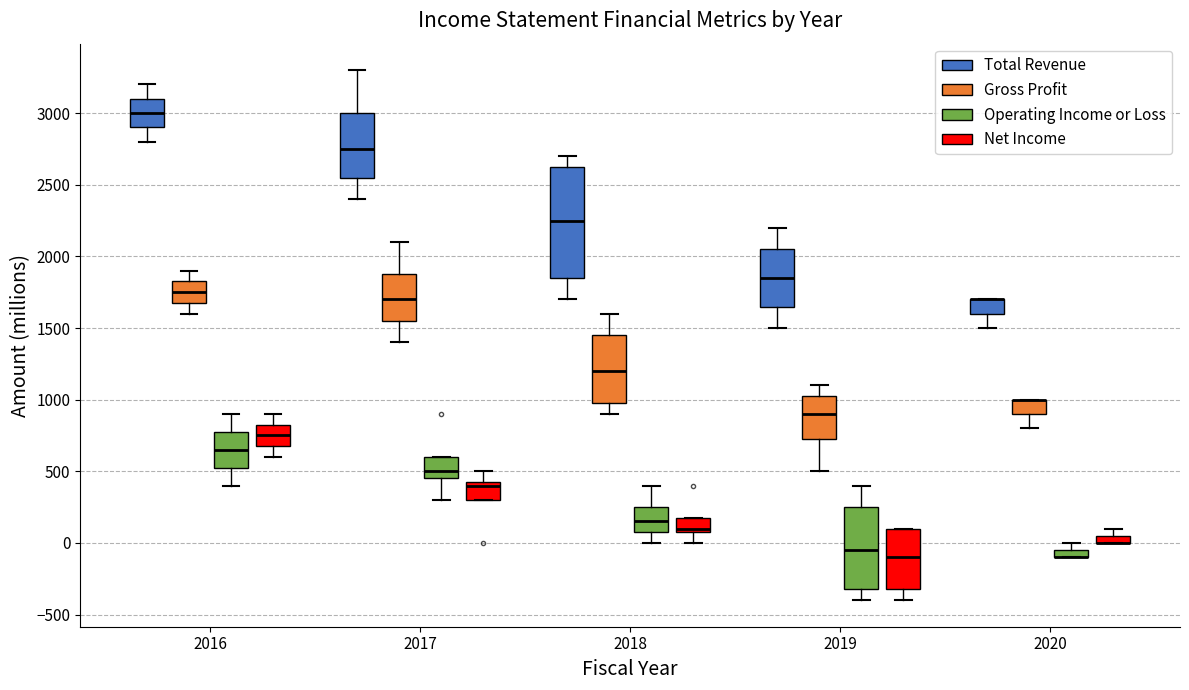

Where does the lower whisker of the box for 2017 (Gross Profit) end on the y-axis? The values are not printed on the chart, so give them approximately, as read against the axis.

1400